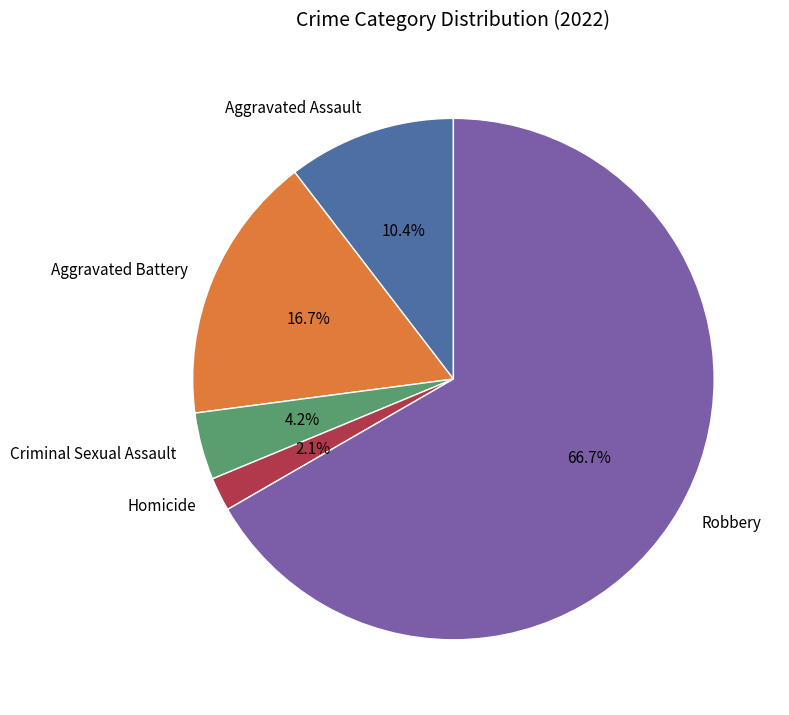

Rank the categories by value from lowest to highest.

Homicide, Criminal Sexual Assault, Aggravated Assault, Aggravated Battery, Robbery